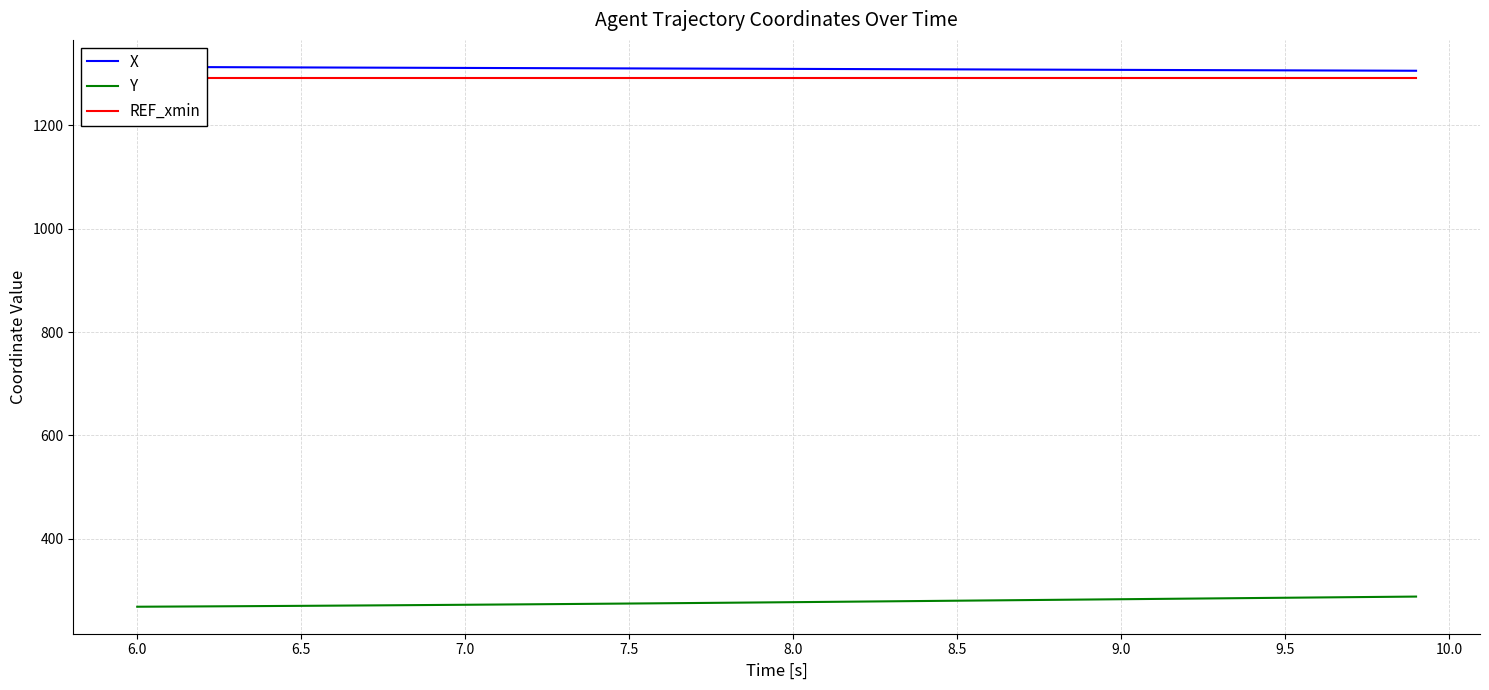

True or false: REF_xmin and X cross at least once.

False